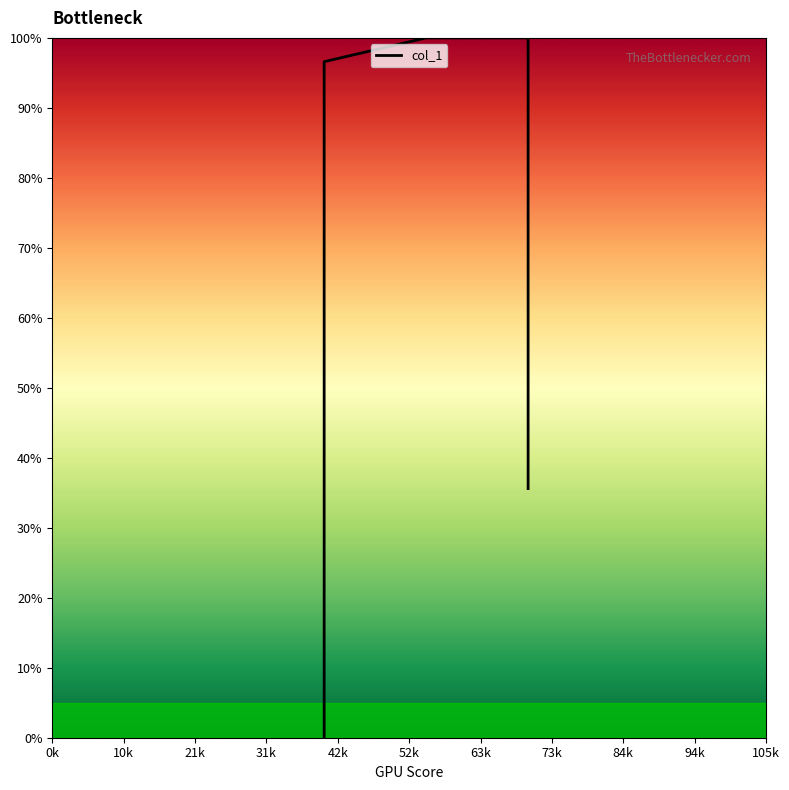

Which label corresponds to the smallest value in the chart?

0k